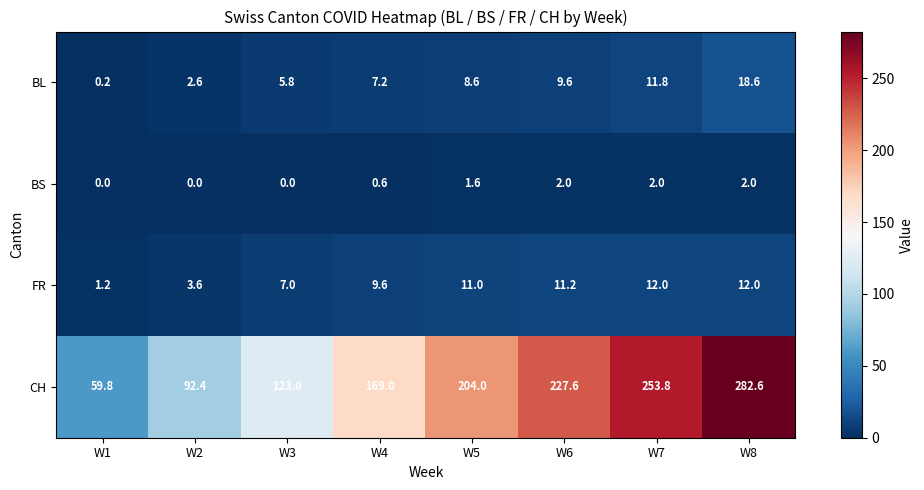

Where is FR nearest to the value 6?

W3